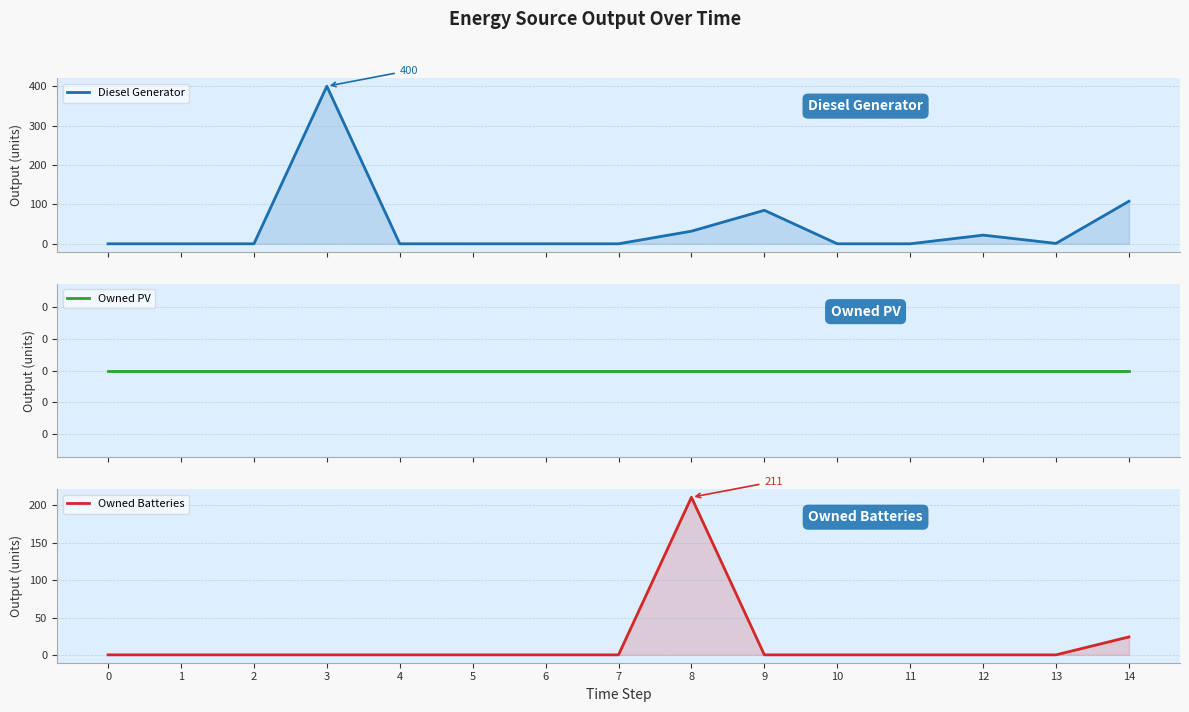

How many data points in Owned Batteries are above 0?

2